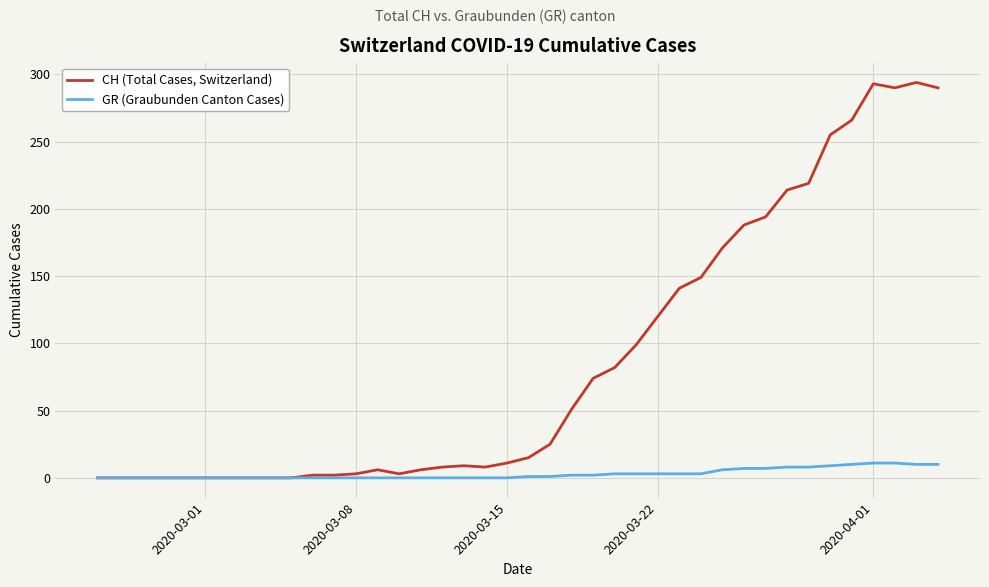

How many distinct data groups are displayed?

2